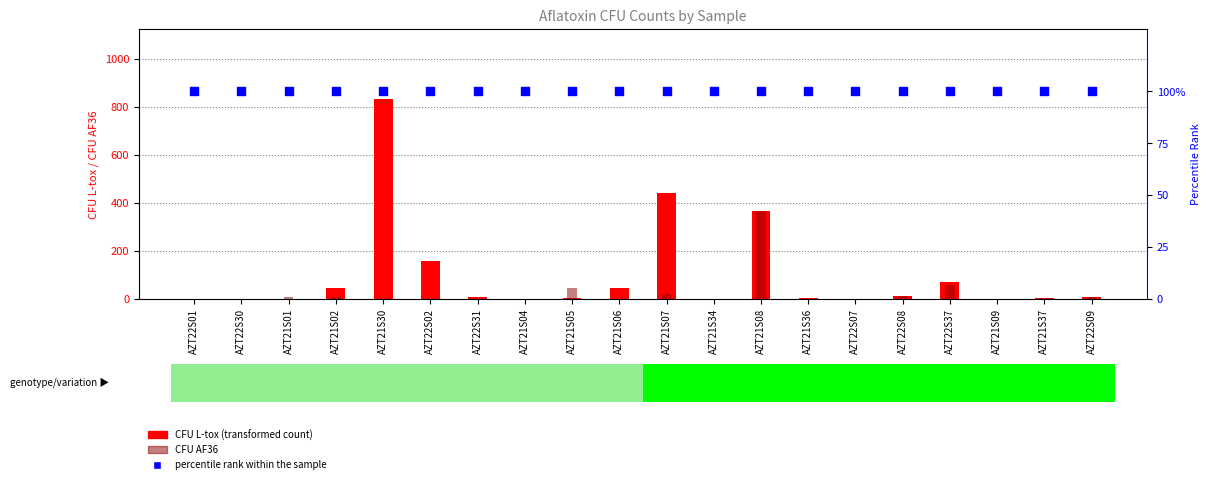

At how many categories does at least one series exceed 197?

3